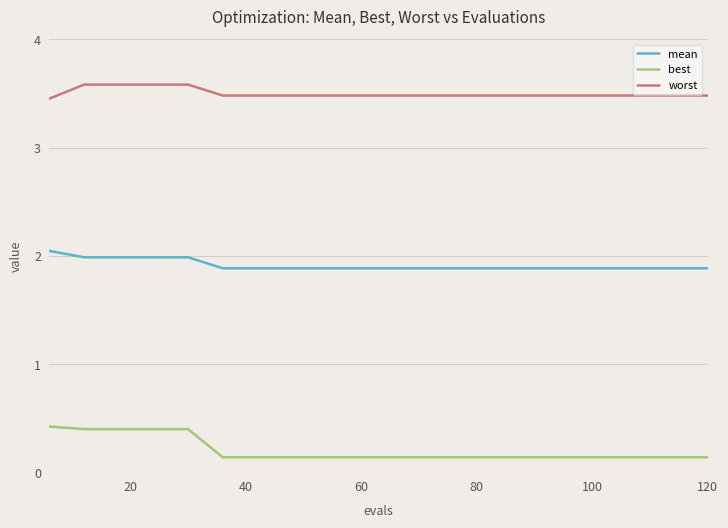

Which series has the largest total across all categories?

worst